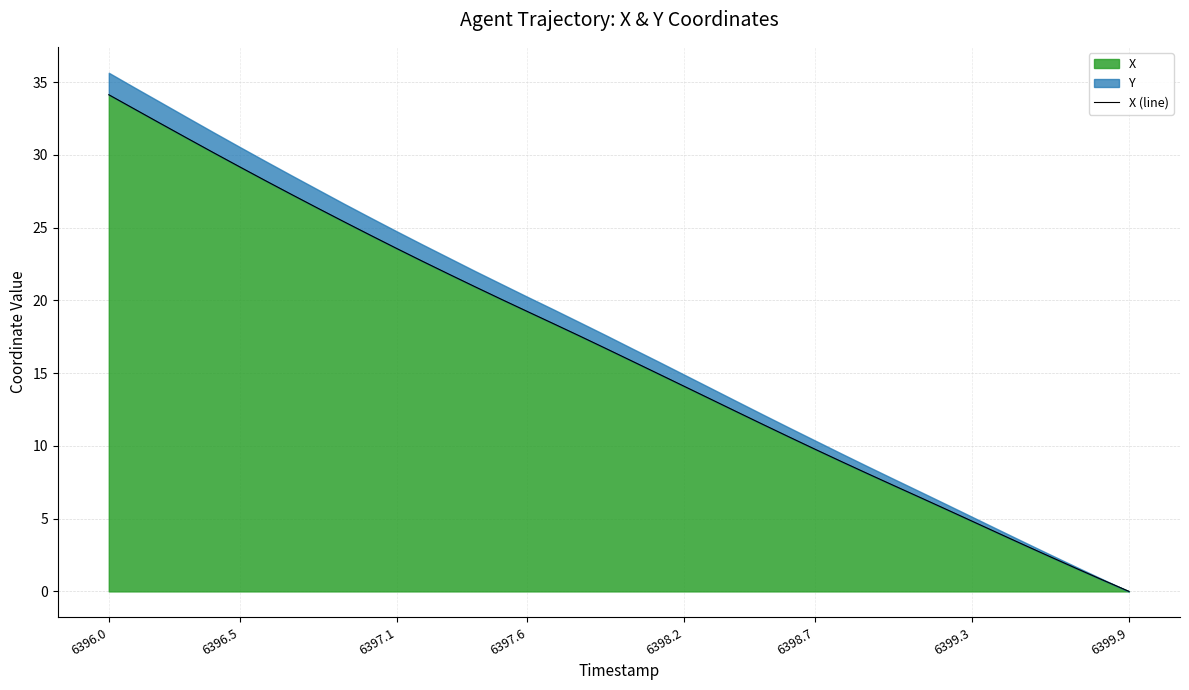

What is the maximum value for X?

34.1